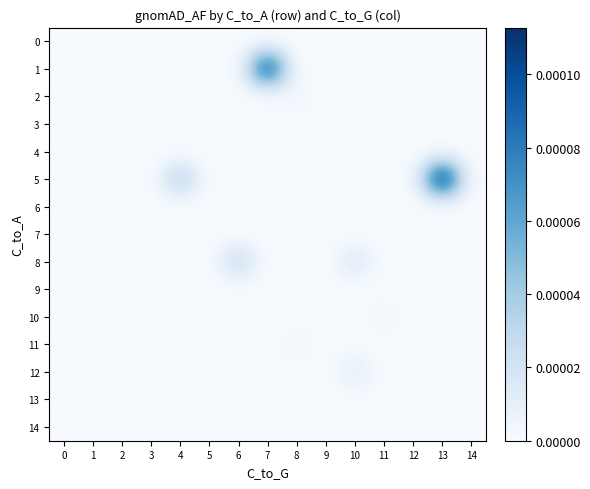

At how many categories does at least one series exceed 0?

7